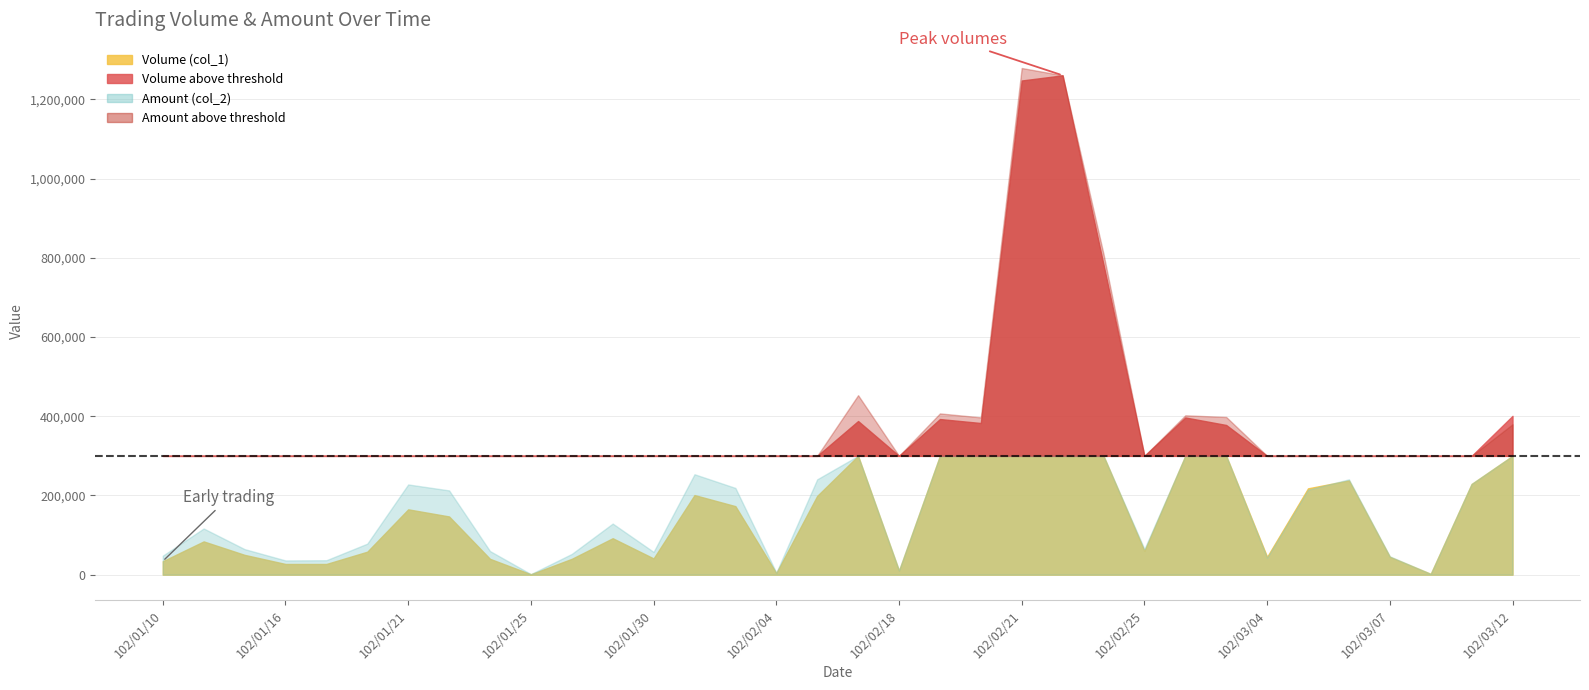

Reading right to left, list all the values displayed in this chart.

Volume (col_1): 401000	229000	2000	45000	238000	218000	45000	378000	397000	60000	783000	1261000	1248000	383000	393000	10000	388000	199000	4000	173000	201000	41000	92000	40000	1000	40000	147000	165000	58000	27000	27000	50000	84000	34000
Amount (col_2): 379790	229310	2000	46350	240780	214440	42750	398160	402440	64810	809930	1261130	1279520	397230	407220	11100	453240	240790	5090	218980	253590	57400	129000	52400	1390	59600	212770	227810	78300	36450	35910	64500	116600	47940